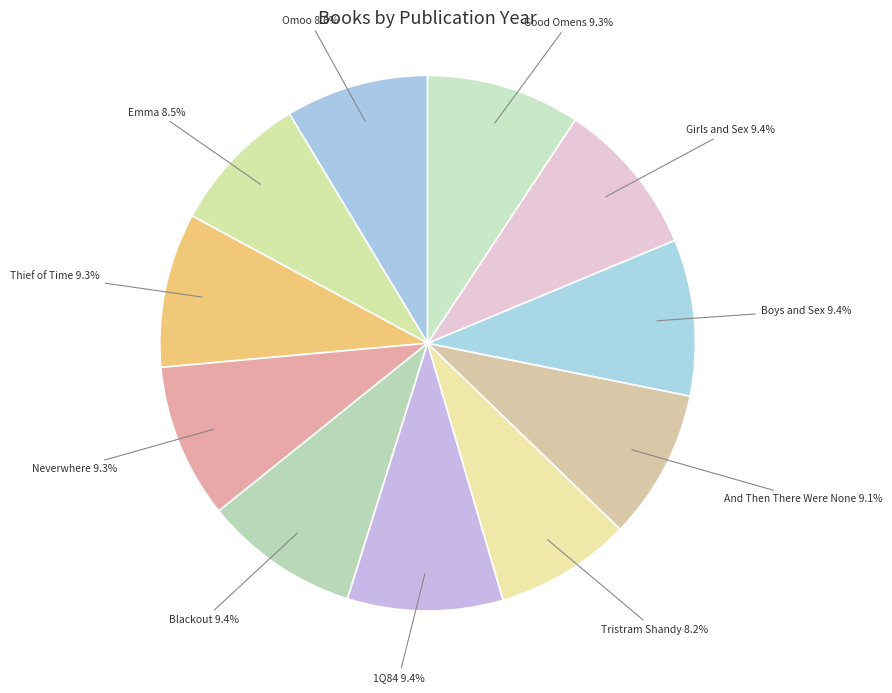

Combined, what portion of the pie is Omoo and Emma?

17.1%